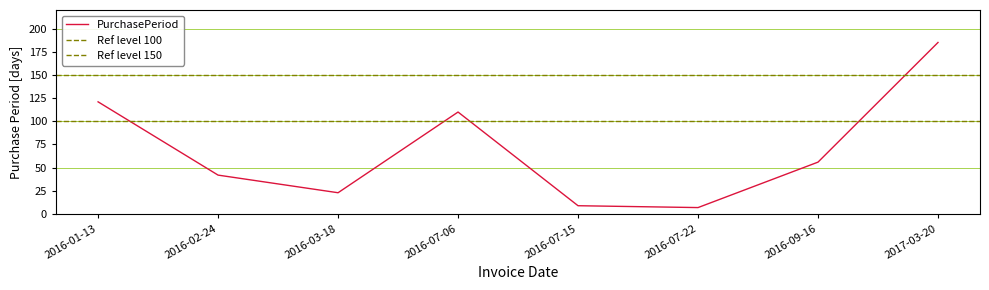

What position from the left is 2016-07-15?

5